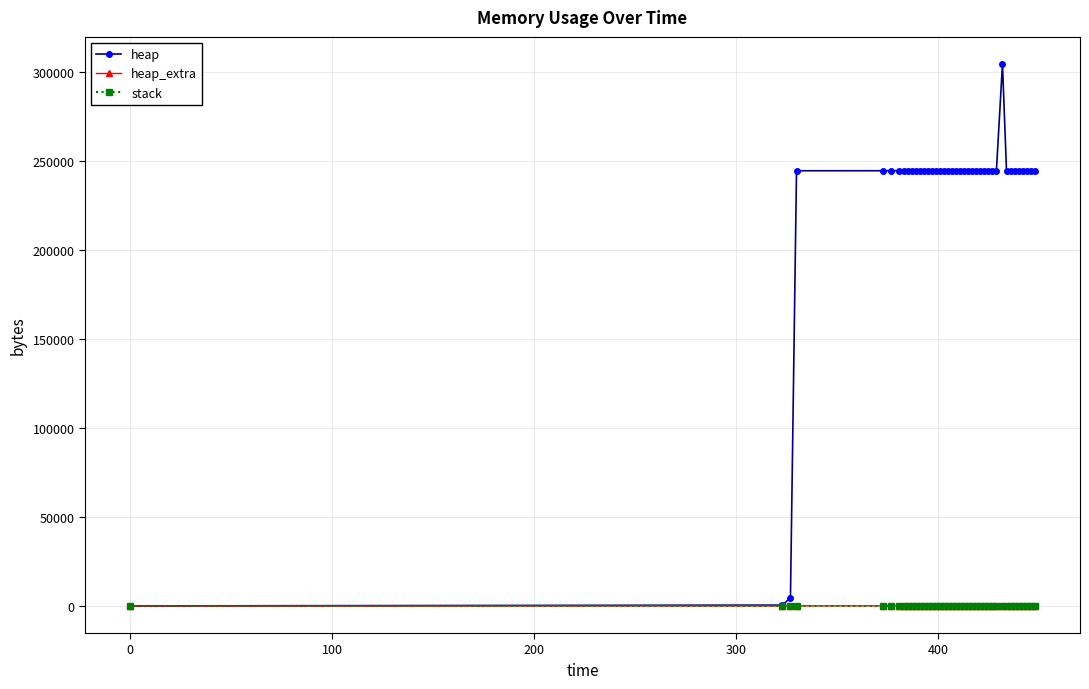

How many data points in heap are less than 244576?

14